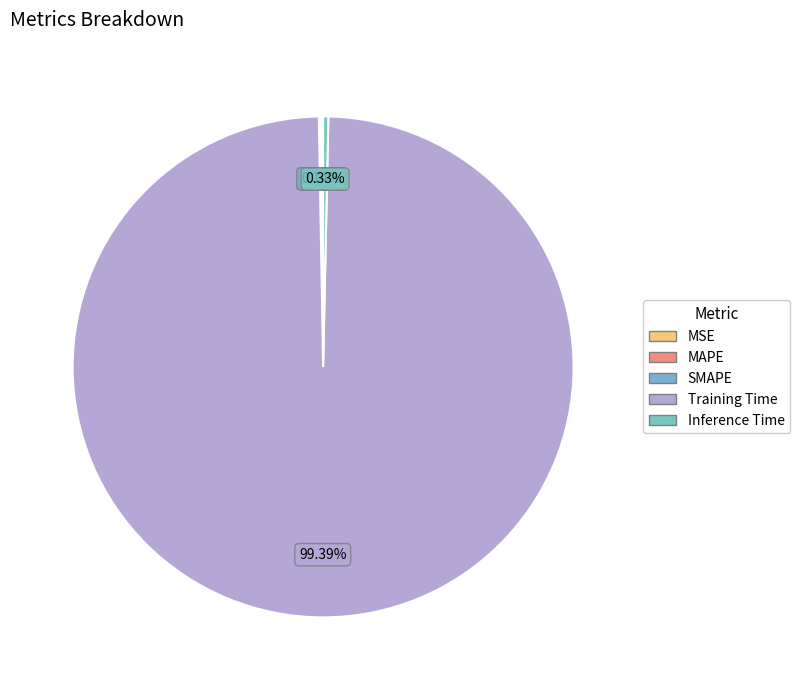

How much of the chart is everything except SMAPE?

99.9%